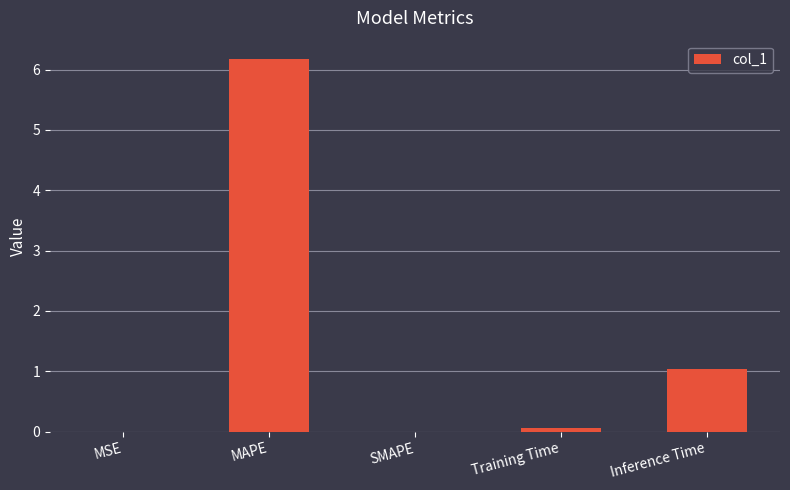

Which label corresponds to the largest value in the chart?

MAPE